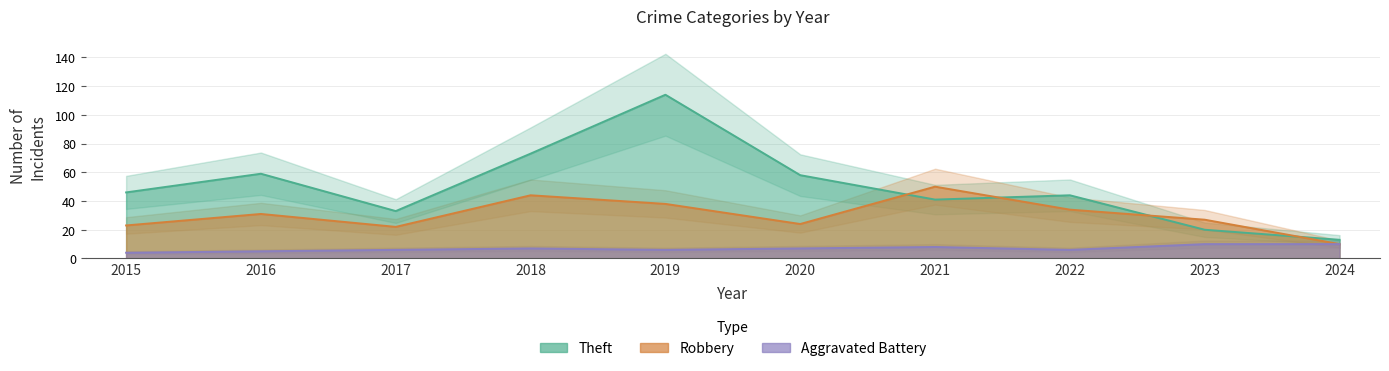

The Aggravated Battery series shows 5 at 2016. True or false?

True